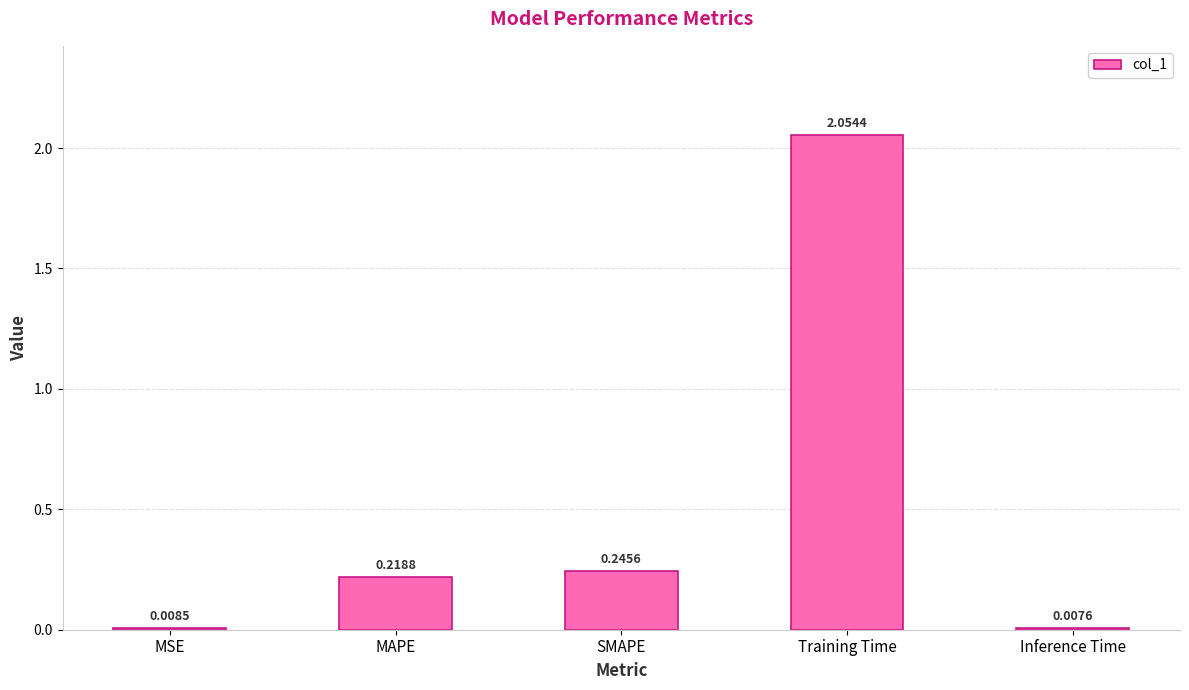

What is the label of the 2nd bar from the right?

Training Time